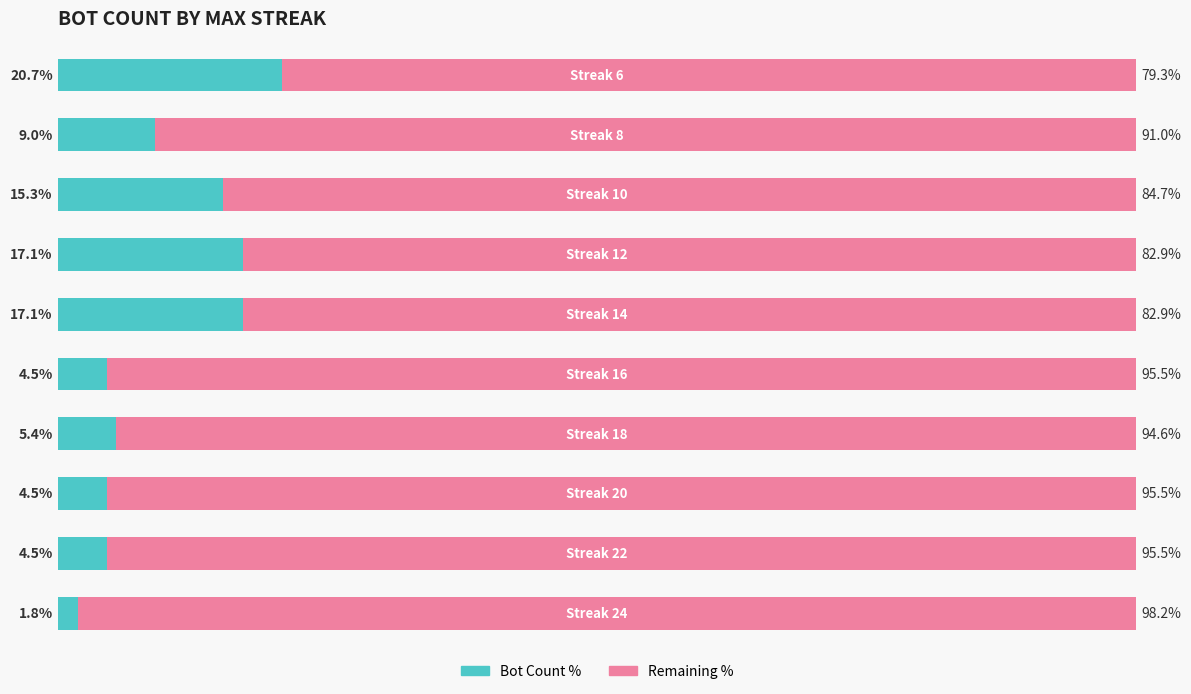

List the series in order of their overall mean, highest first.

Remaining %, Bot Count %